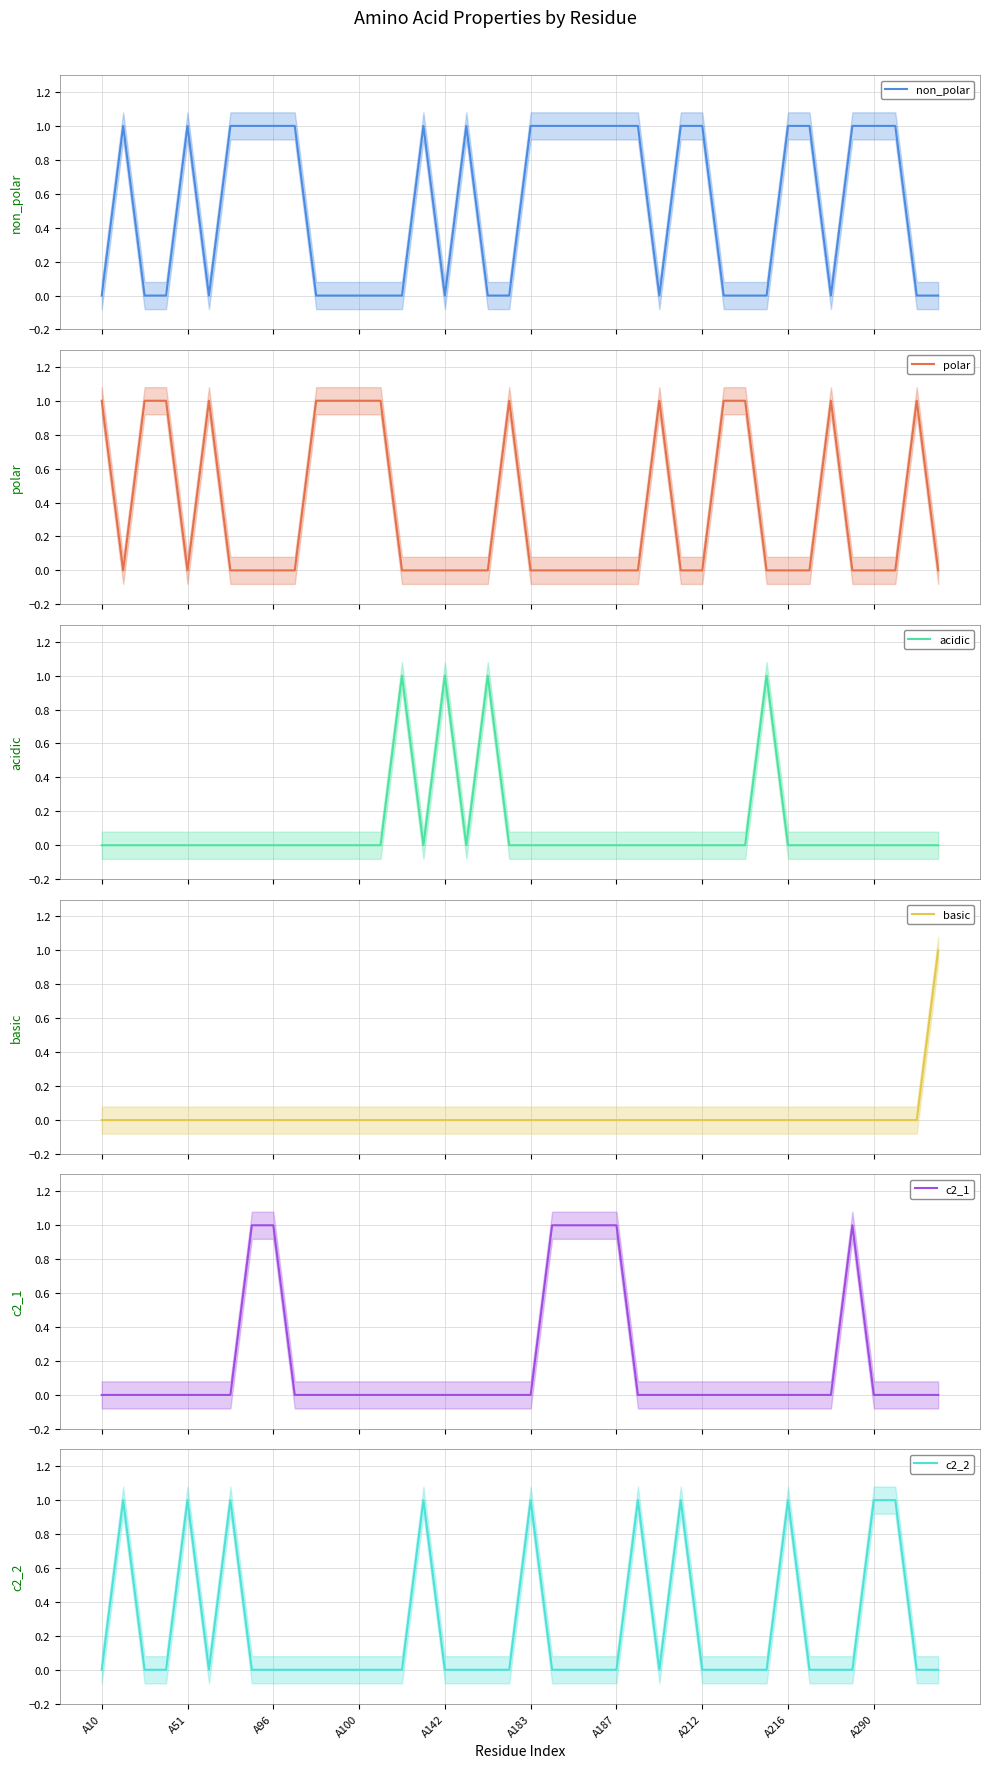

Where is non_polar nearest to the value 0?

A10